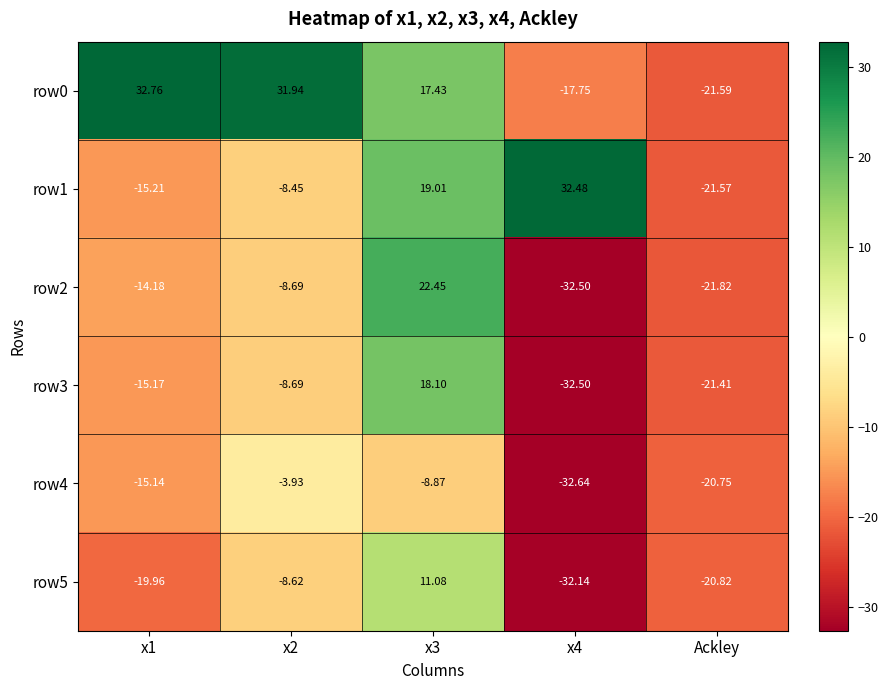

Is the value of row4 at x4 greater than the value of row3 at x1?

No